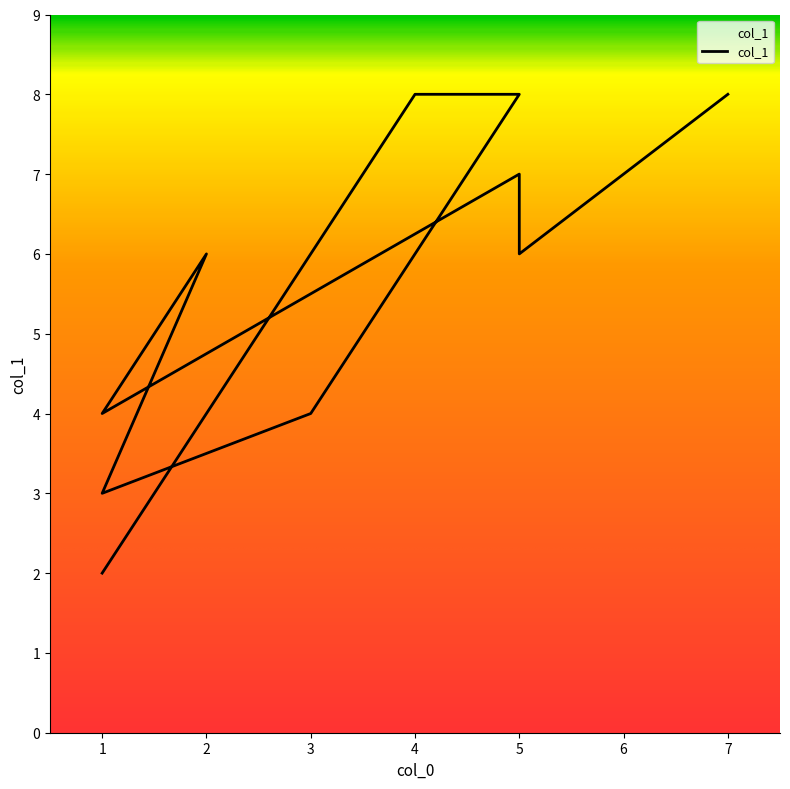

What is the sum of the values at 5 and 1?

9